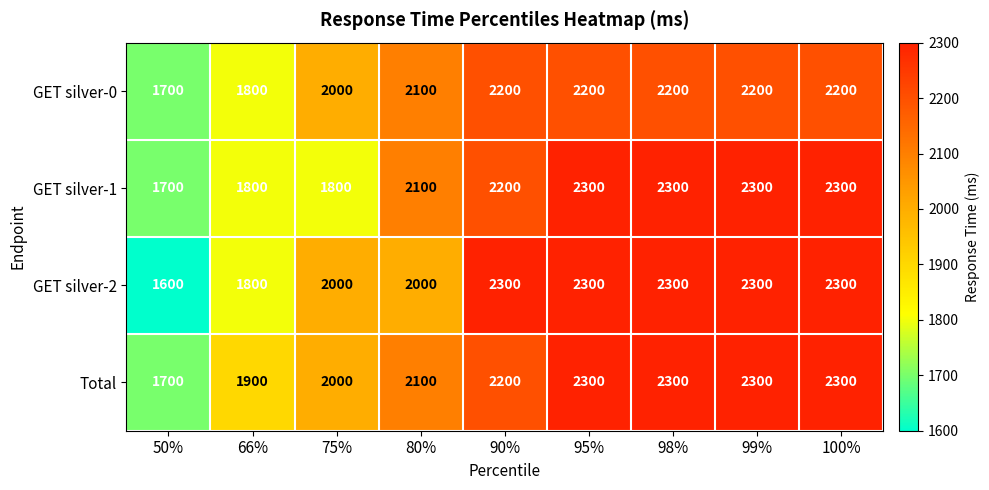

The GET silver-0 series shows 2200 at 98%. True or false?

True